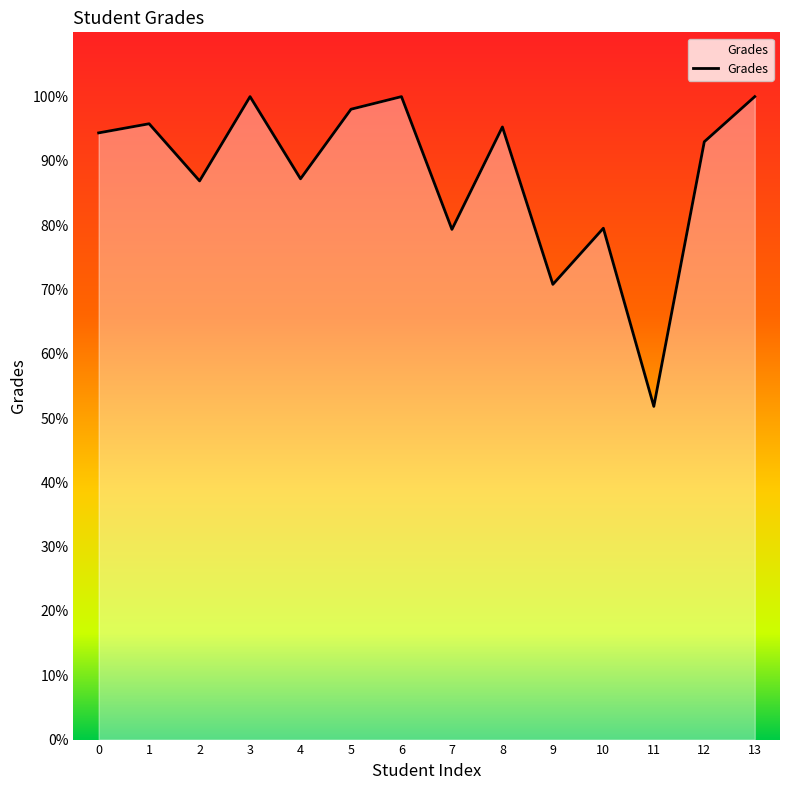

What is the smallest value displayed?

51.8